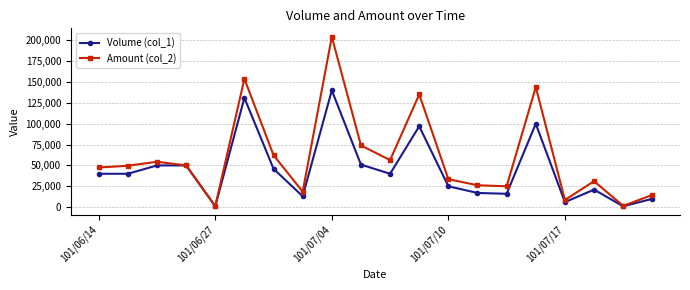

How many lines are shown in the chart?

2